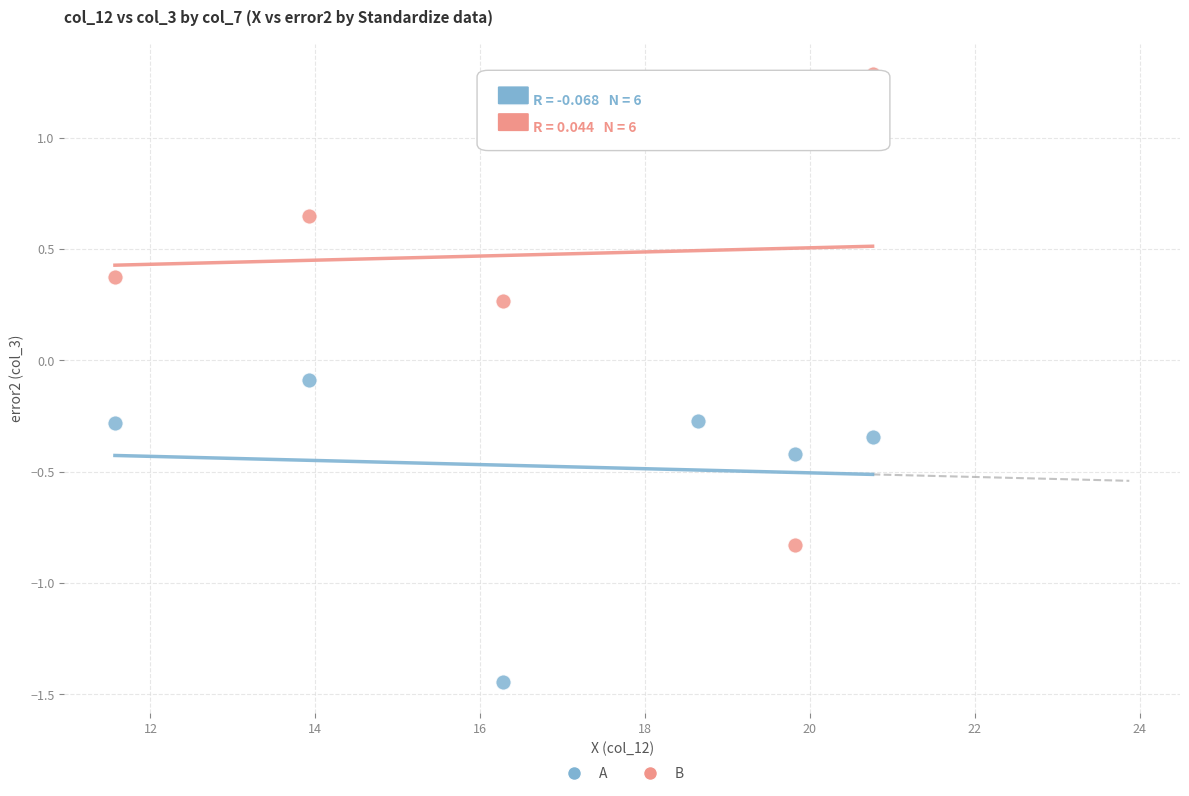

Which series reaches the maximum Y coordinate?

B